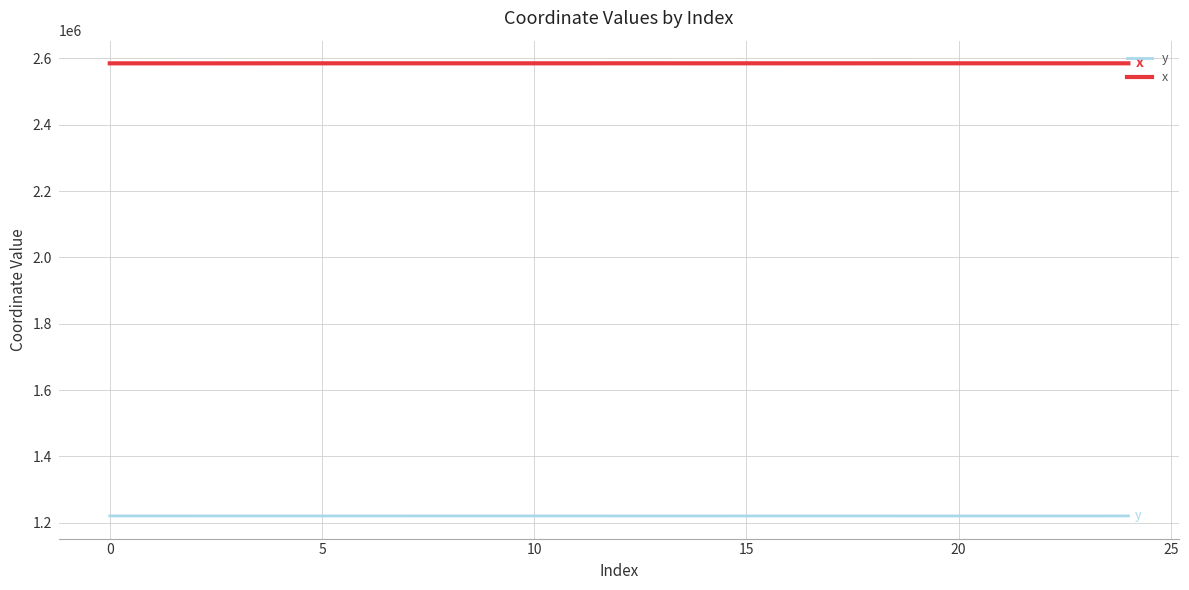

True or false: x and y intersect in this chart.

False